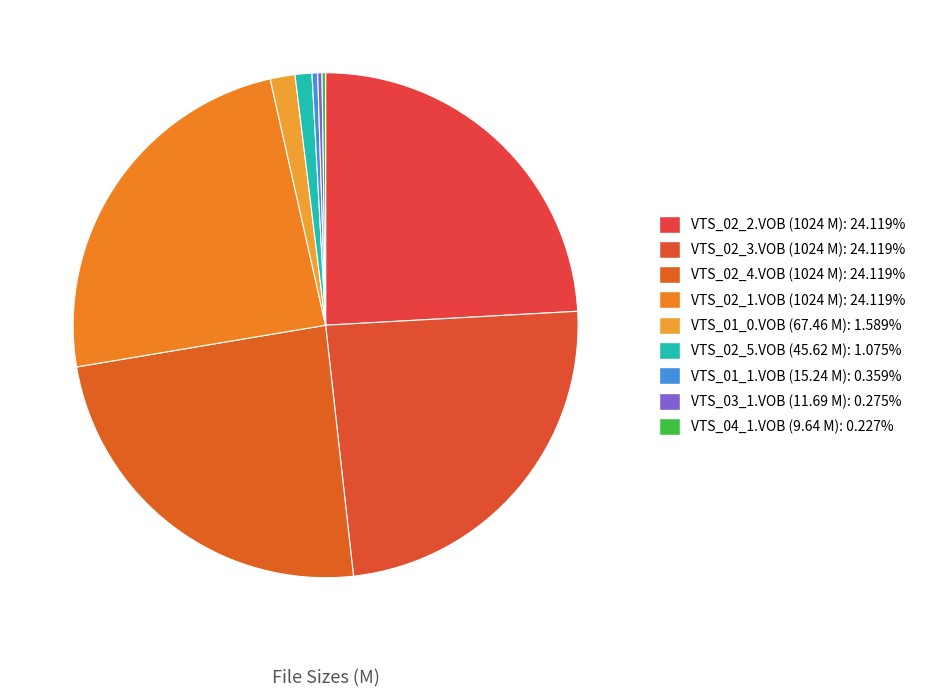

What is the change in value from VTS_02_5.VOB (45.62 M) to VTS_03_1.VOB (11.69 M)?

-33.9